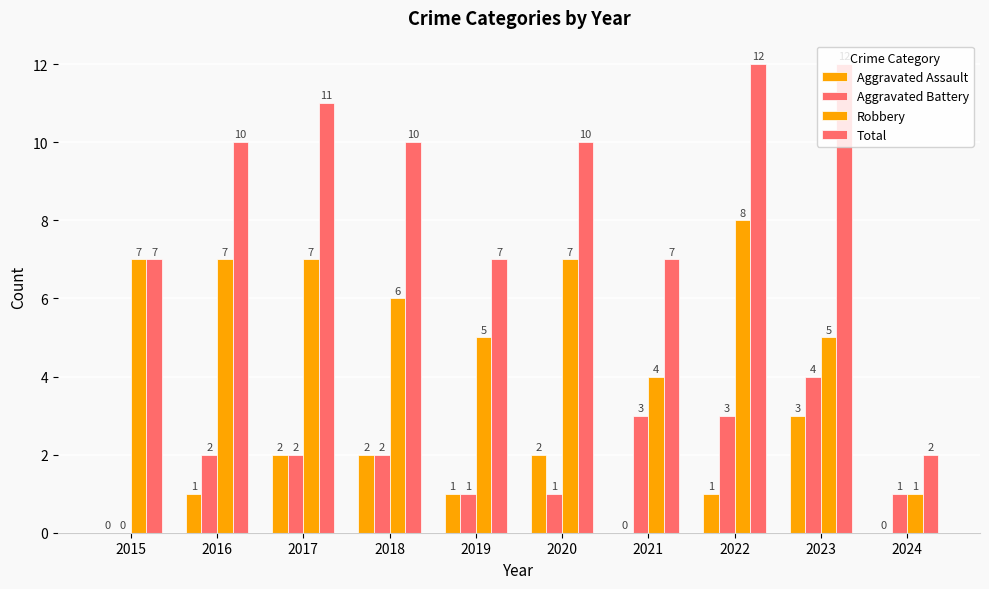

Reading right to left, transcribe all the data shown in this chart.

Aggravated Assault: 2024=0	2023=3	2022=1	2021=0	2020=2	2019=1	2018=2	2017=2	2016=1	2015=0
Aggravated Battery: 2024=1	2023=4	2022=3	2021=3	2020=1	2019=1	2018=2	2017=2	2016=2	2015=0
Robbery: 2024=1	2023=5	2022=8	2021=4	2020=7	2019=5	2018=6	2017=7	2016=7	2015=7
Total: 2024=2	2023=12	2022=12	2021=7	2020=10	2019=7	2018=10	2017=11	2016=10	2015=7